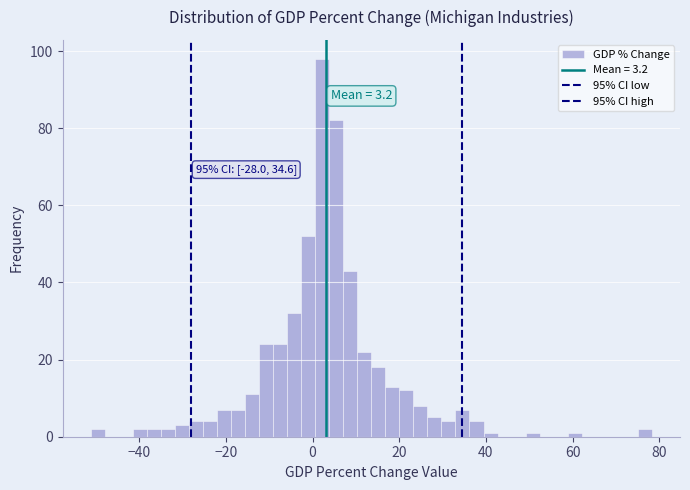

Around what value on the x-axis is the tallest bar? Give the approximate position of its centre, as read against the axis.

2